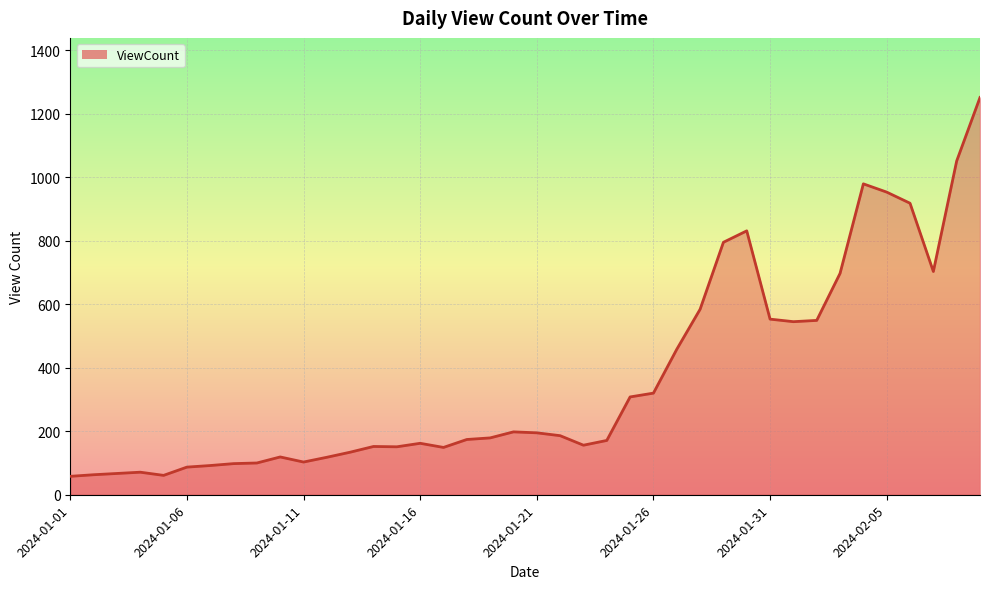

How many data points are above 179?

19